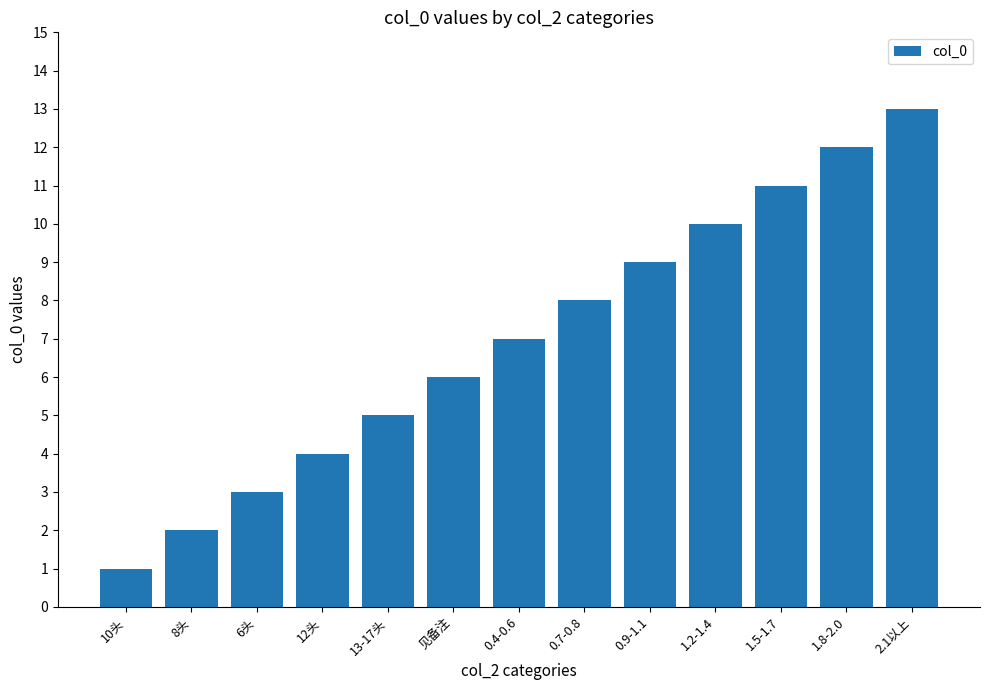

What position from the left is 8头?

2